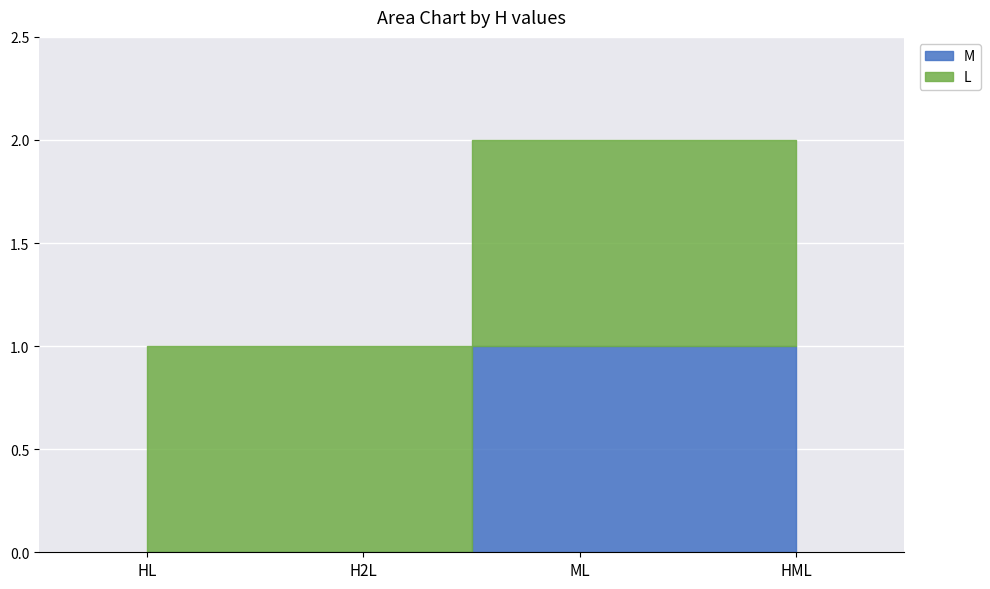

At how many categories does at least one series exceed 0?

4